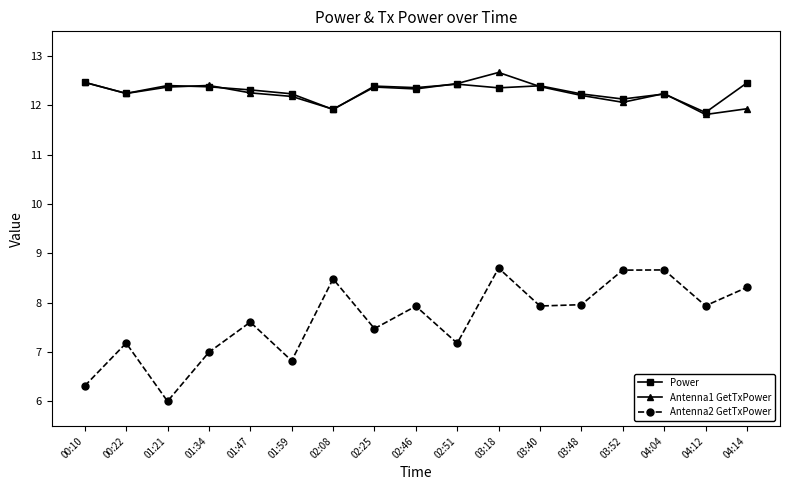

What is the label of the 7th point from the left?

02:08